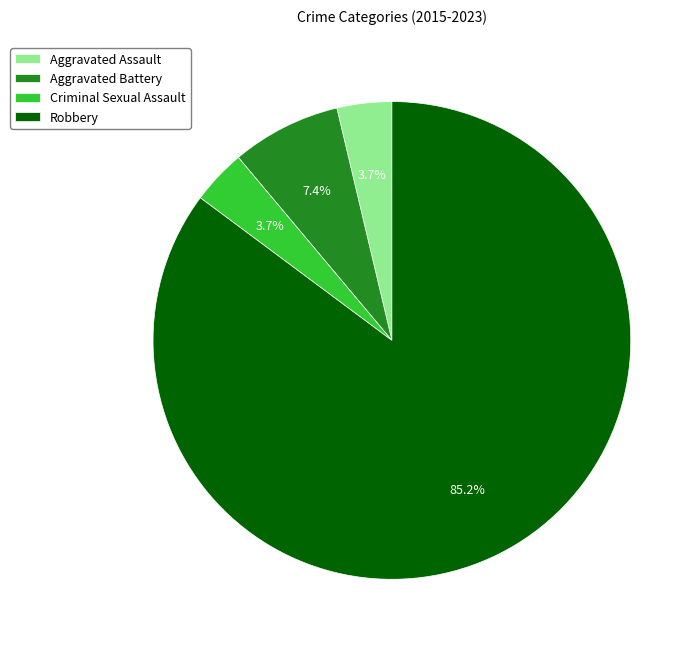

To the nearest percent, what is the average slice percentage?

25%